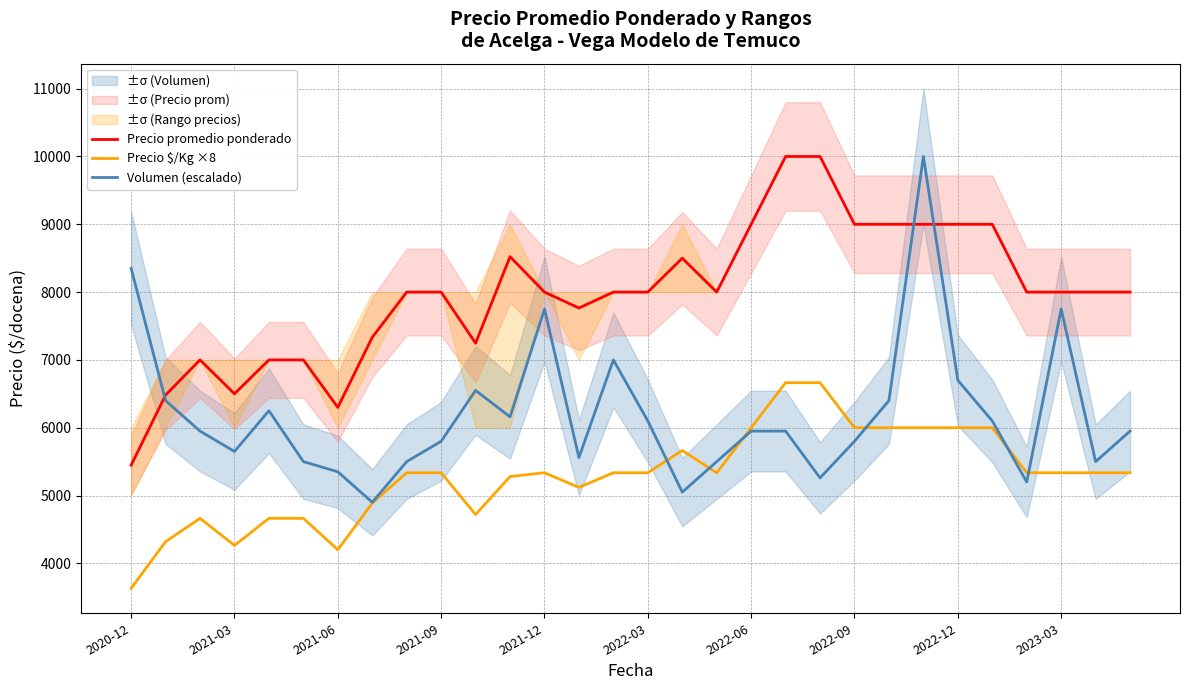

True or false: Precio $/Kg ×8 and Precio promedio ponderado intersect in this chart.

False